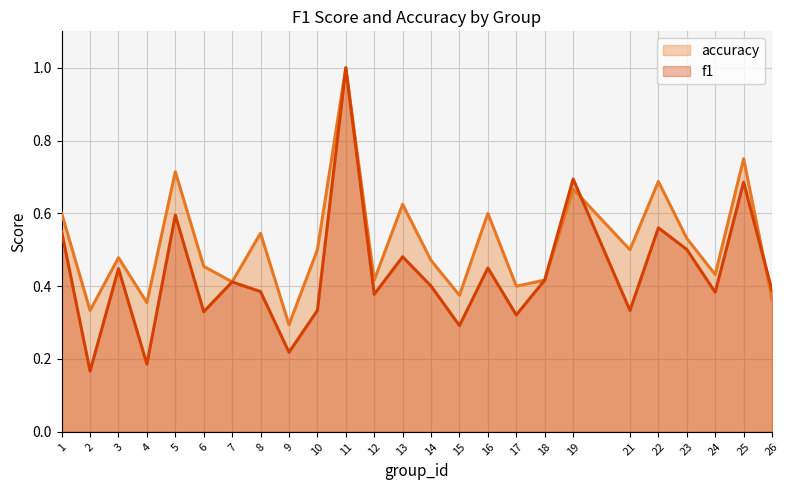

What is the average value of the accuracy series?

0.5